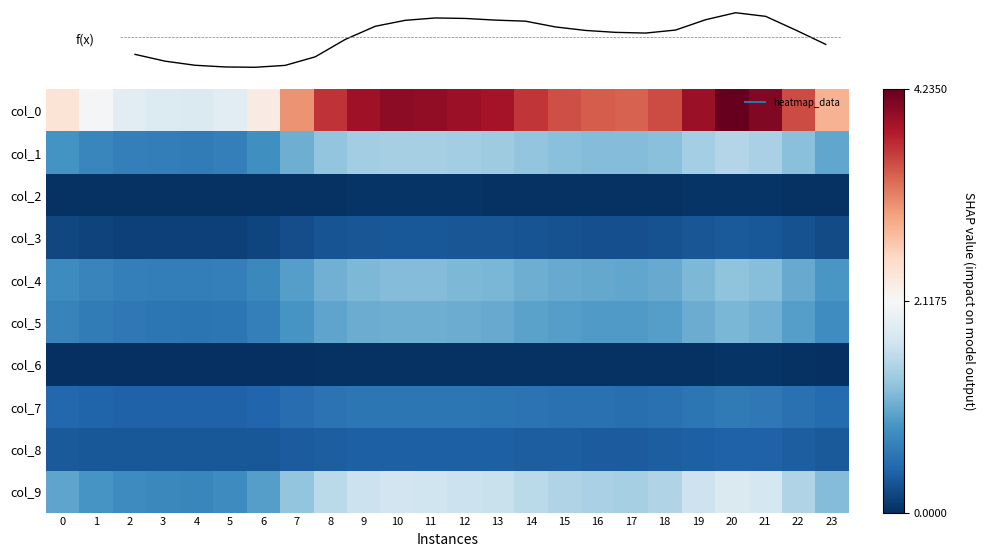

Read the col_8 value at 15.

0.4